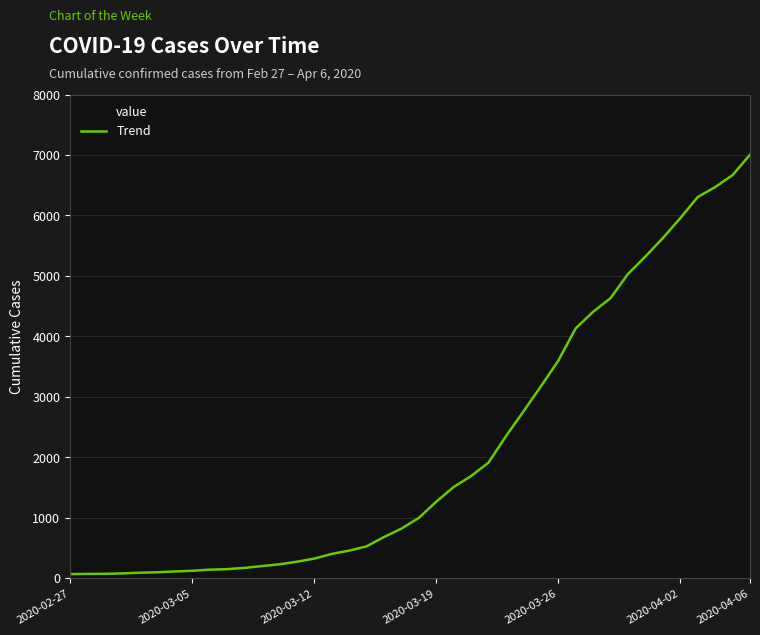

Where is the data nearest to the value 3534?

2020-03-26